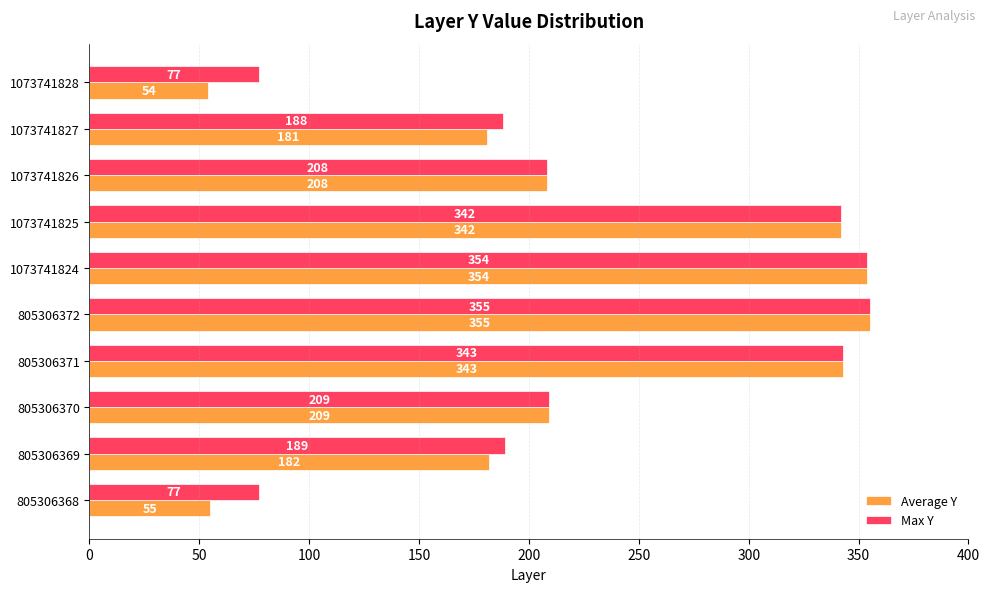

What is the minimum value for Max Y?

77